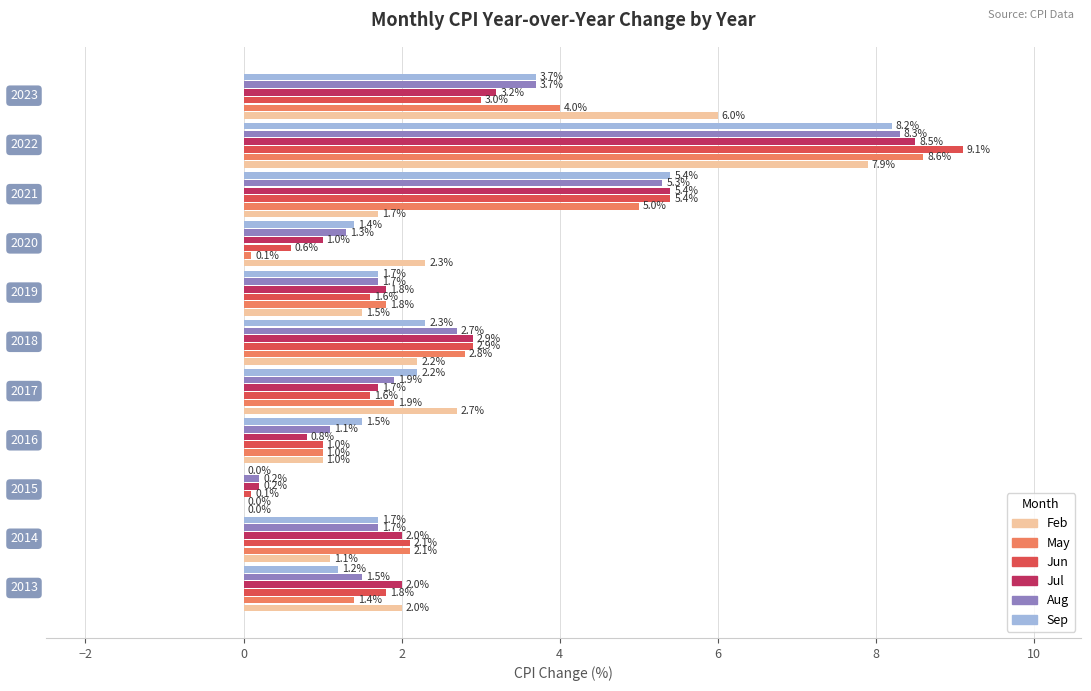

What is the greatest value displayed?

9.1